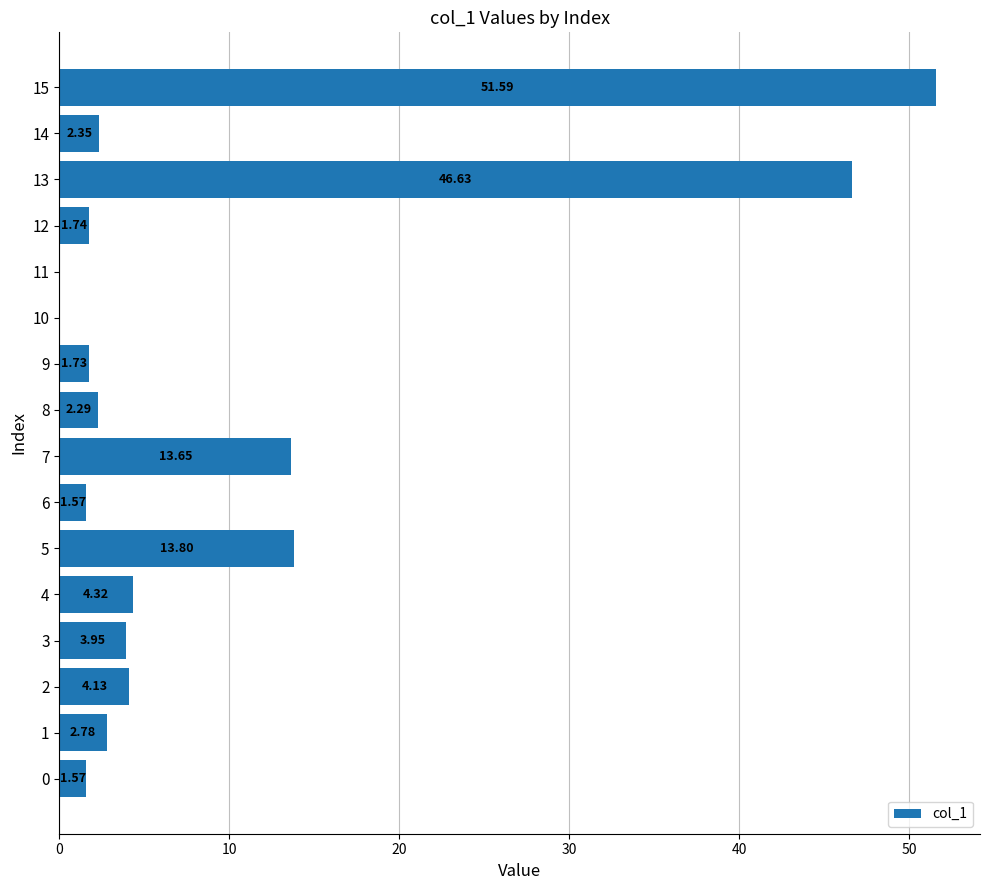

What is the change in value from 8 to 15?

+49.3